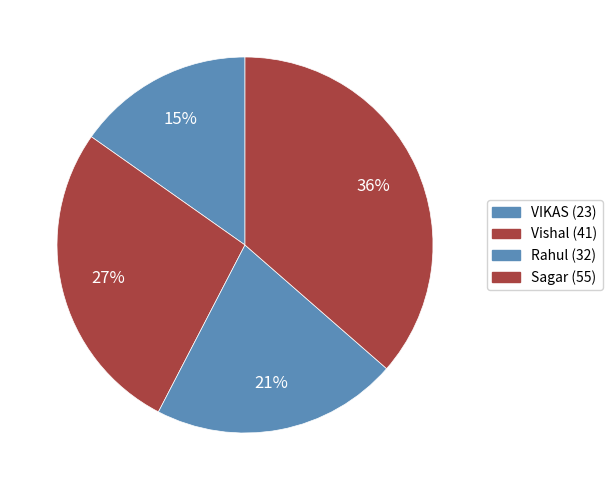

How many slices are in this pie chart?

4